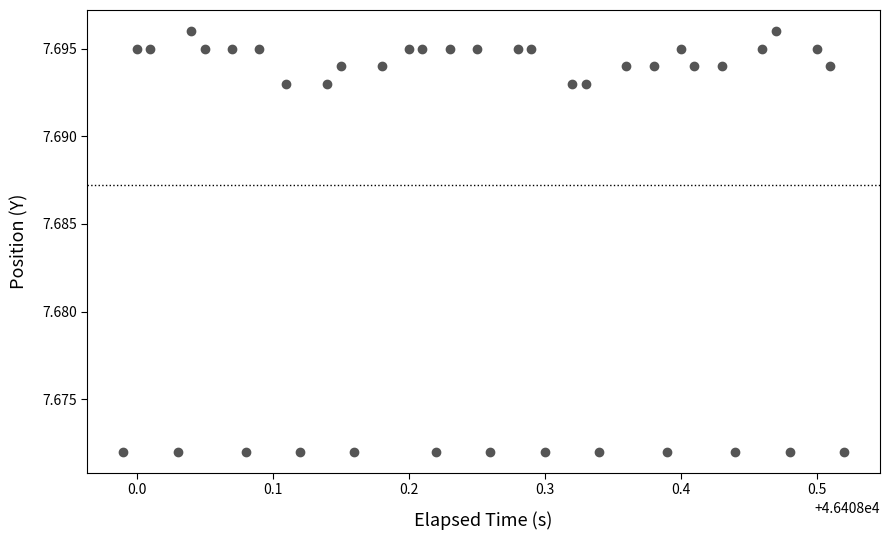

What is the range of X values (max minus min)?

0.5